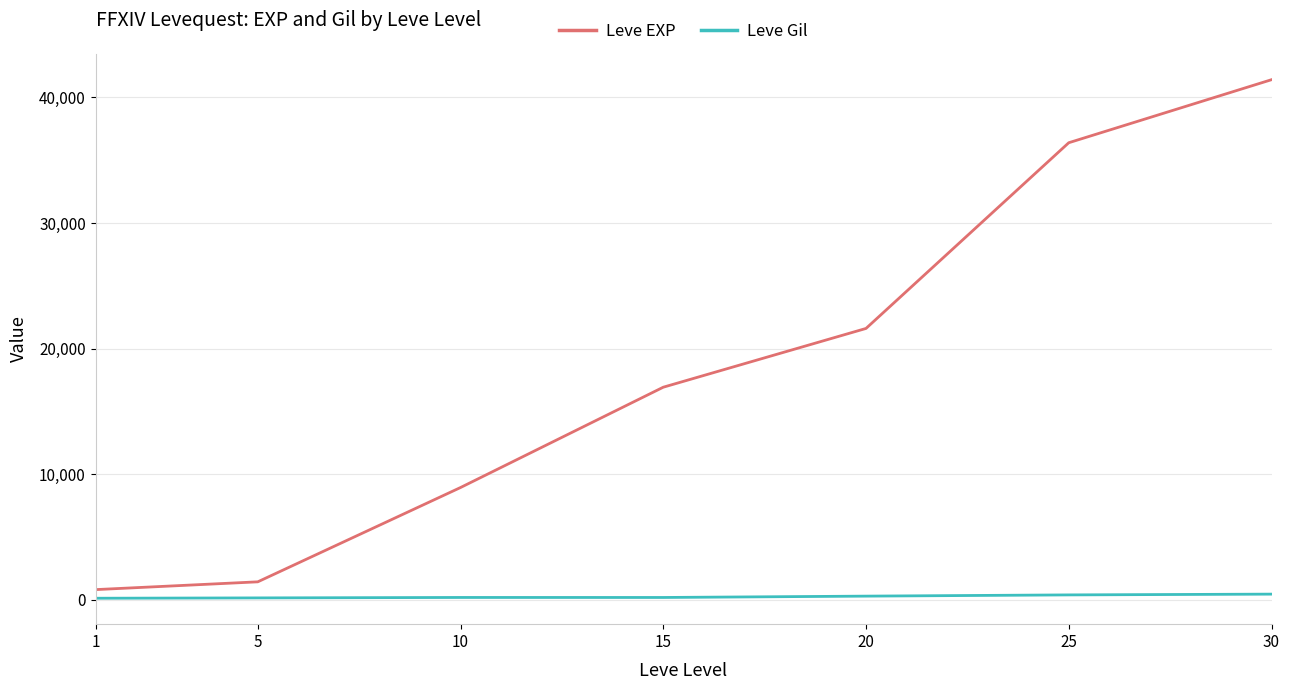

Which series has the largest total across all categories?

Leve EXP